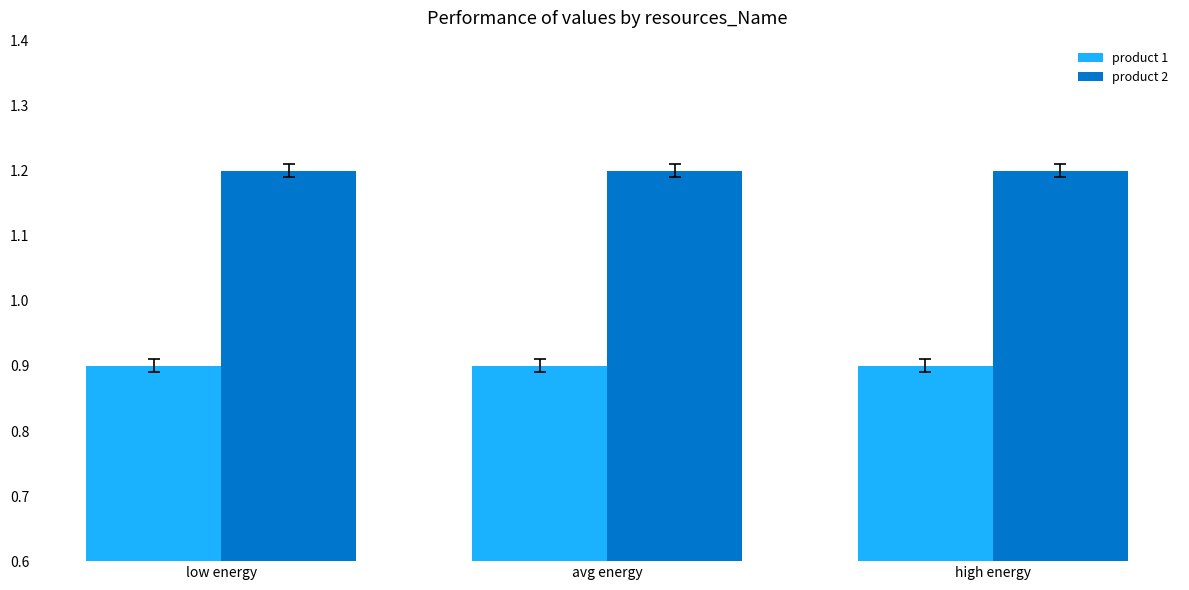

What is the label of the 1st bar from the left?

low energy